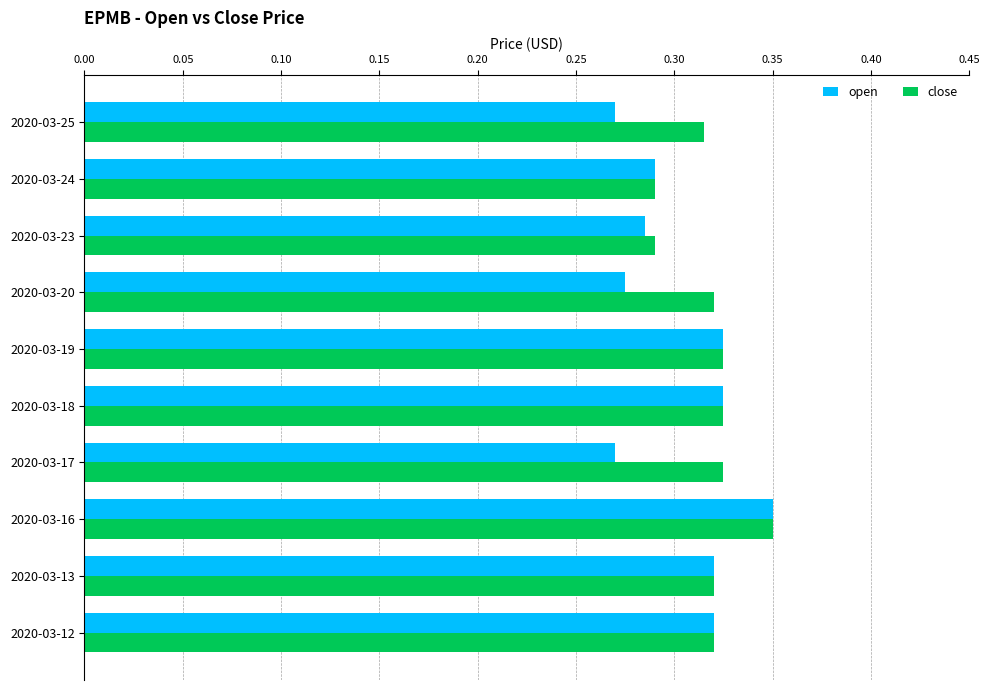

Which series has the widest spread of values?

open